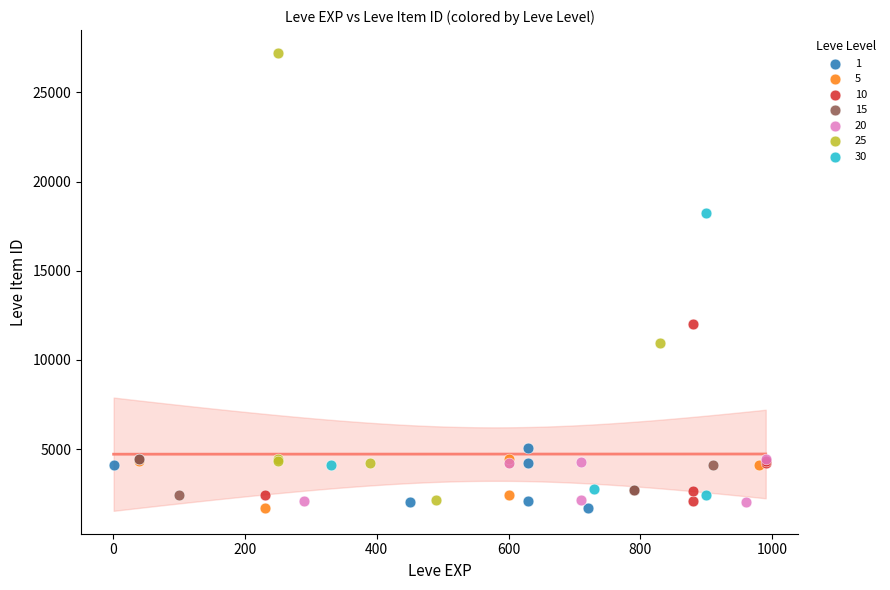

Which series has the largest Y range (max minus min)?

25